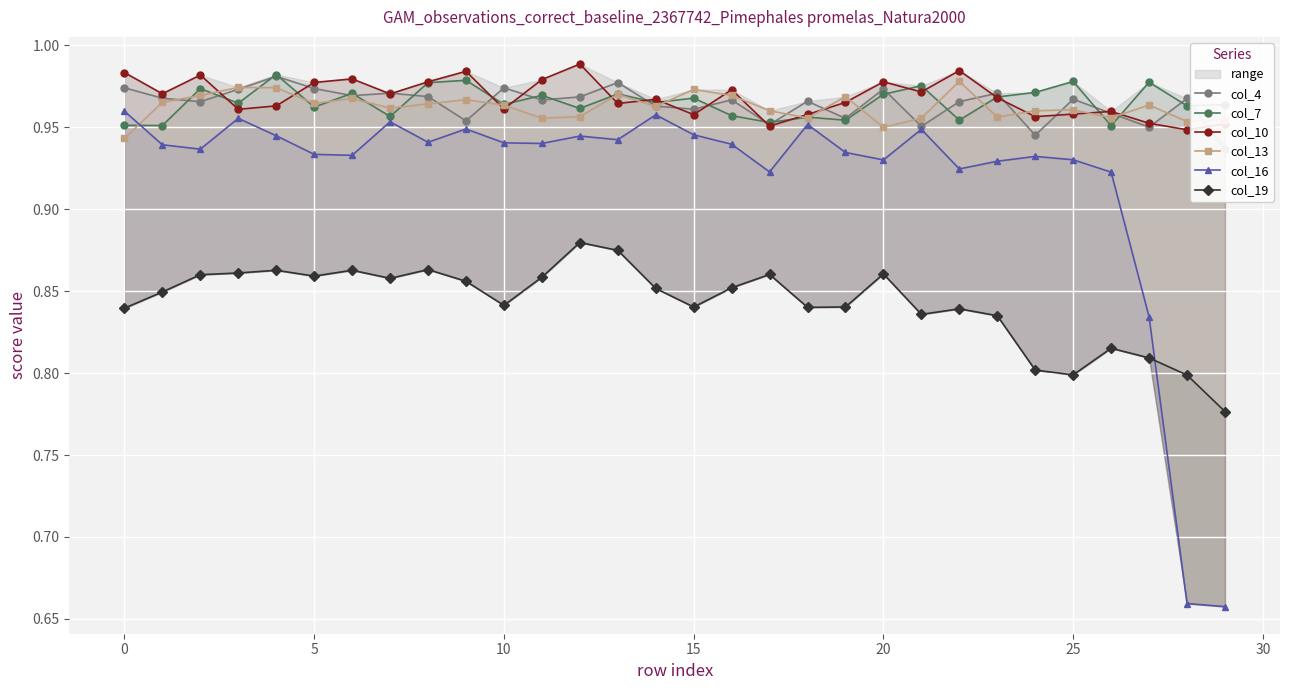

What is the smallest value displayed?

0.7